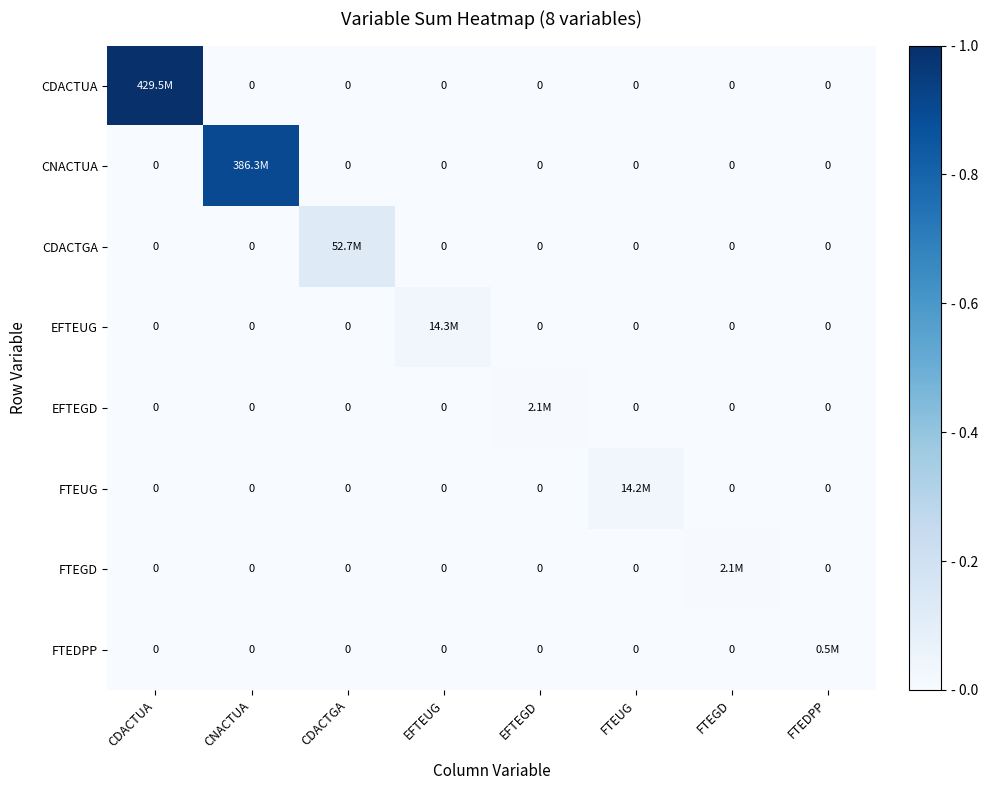

Rank the categories by CDACTGA value from highest to lowest.

CDACTGA, CDACTUA, CNACTUA, EFTEUG, EFTEGD, FTEUG, FTEGD, FTEDPP